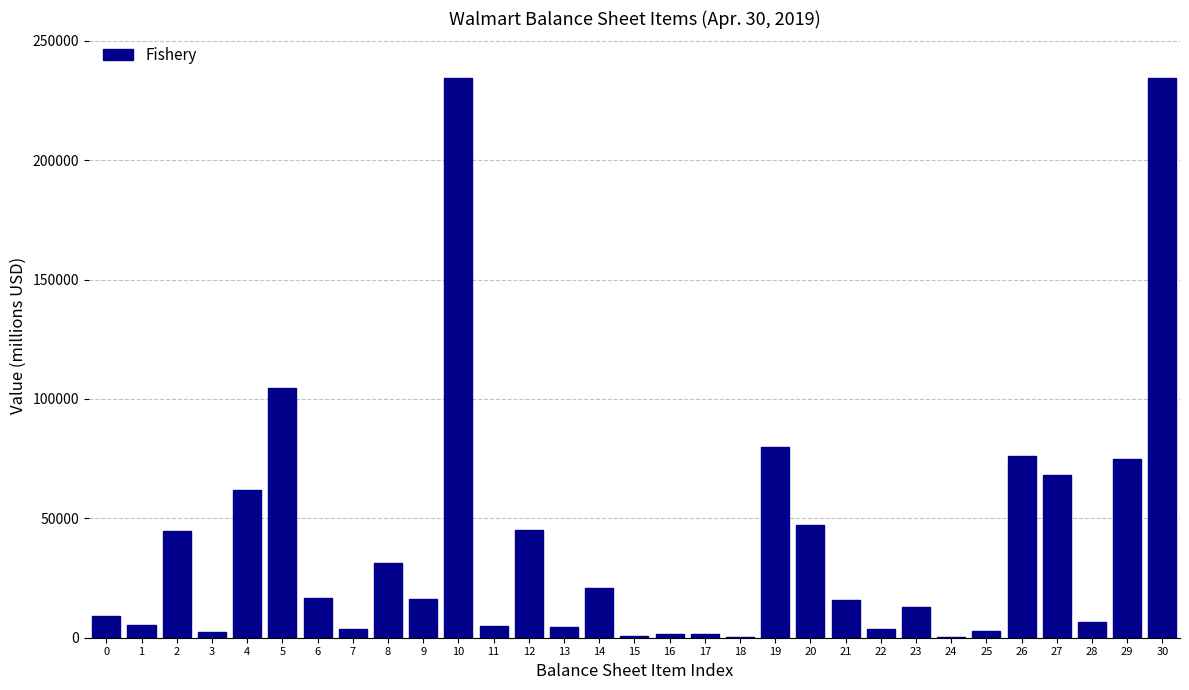

Is it true that the value at 27 is 68205?

True